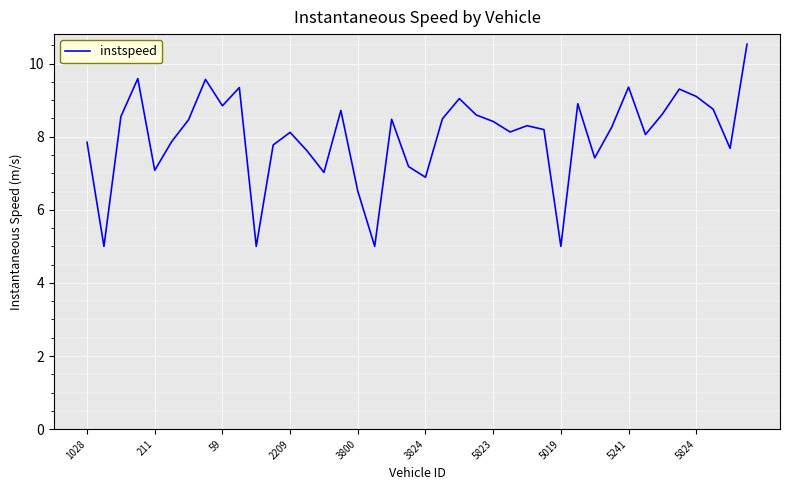

What is the smallest value displayed?

5.0